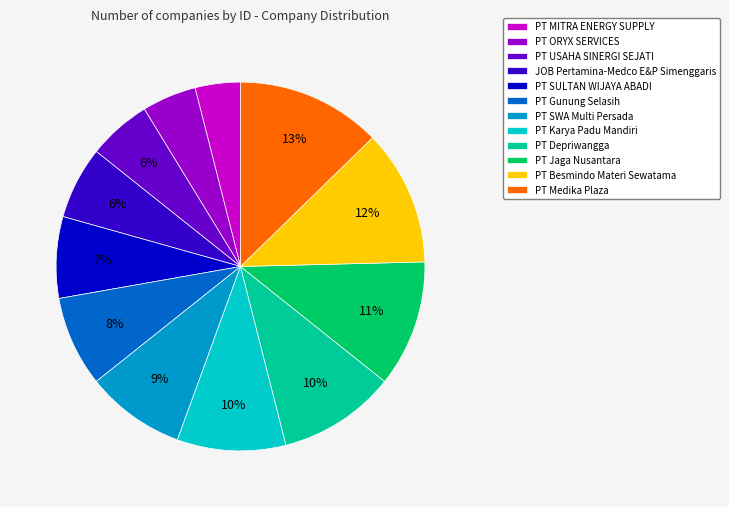

Between PT USAHA SINERGI SEJATI and PT Jaga Nusantara, which is larger?

PT Jaga Nusantara